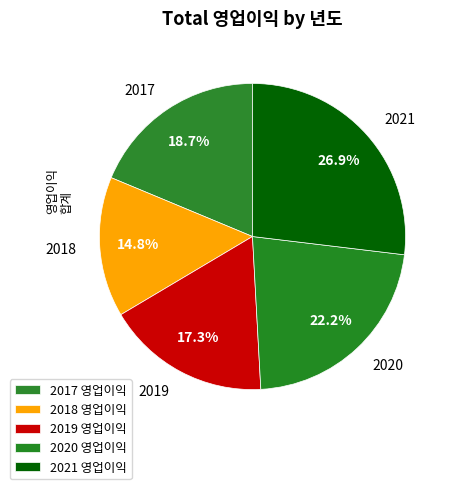

To the nearest percent, what portion does 2021 represent?

27%